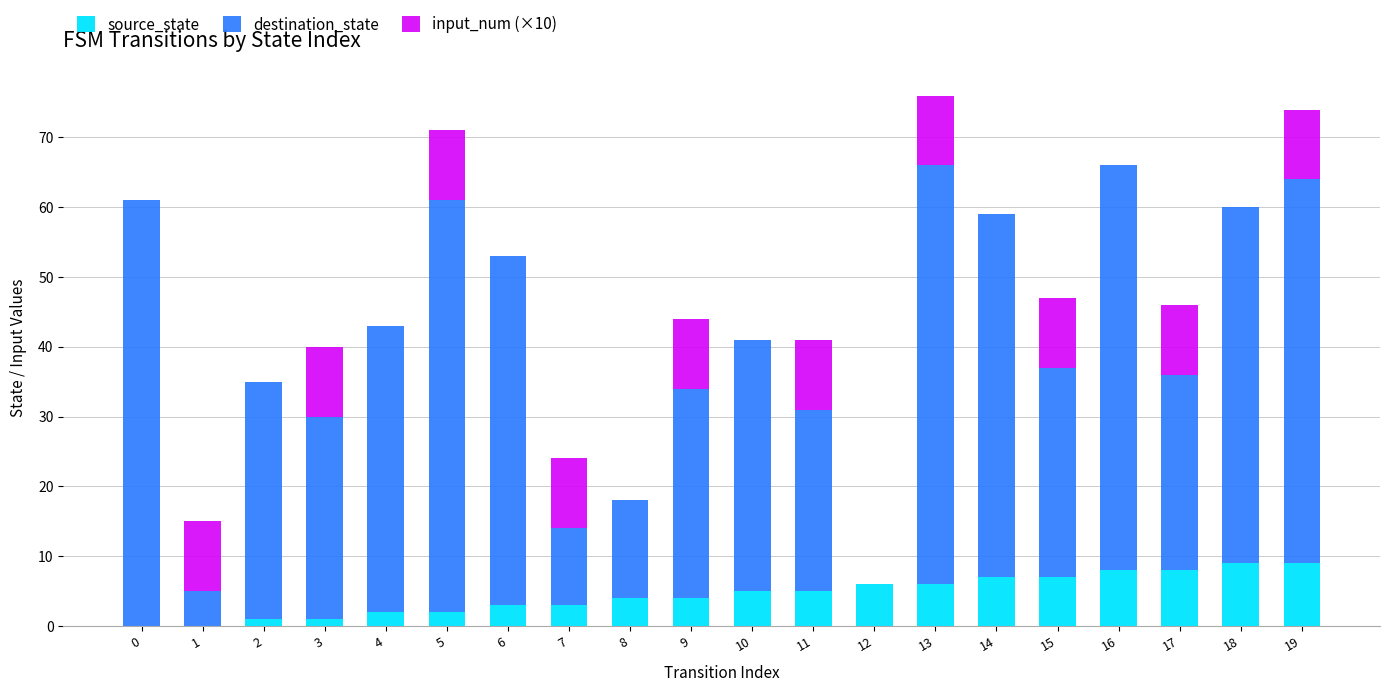

How many data points does each series have?

20